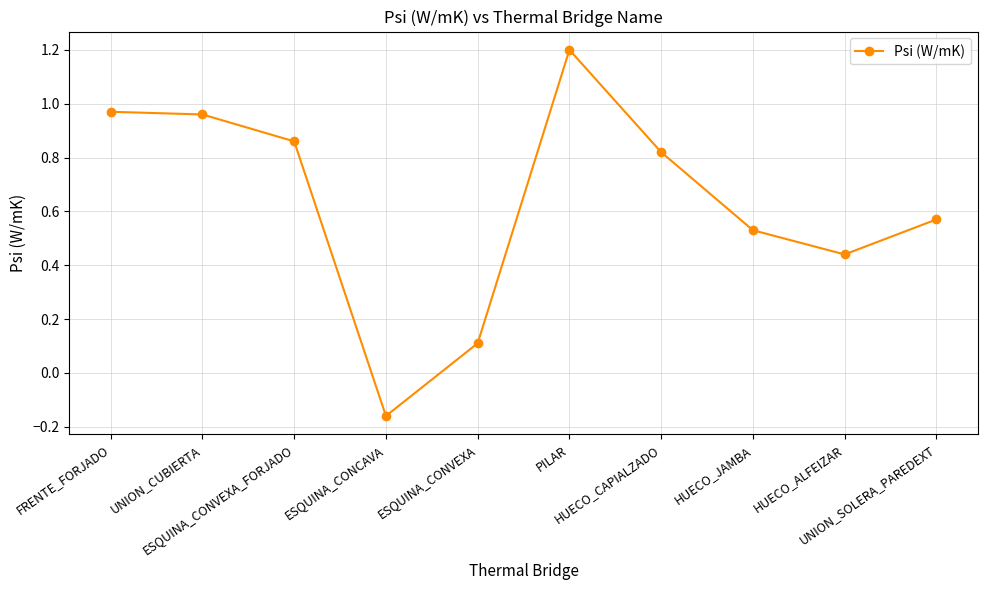

How many positive values are there?

9